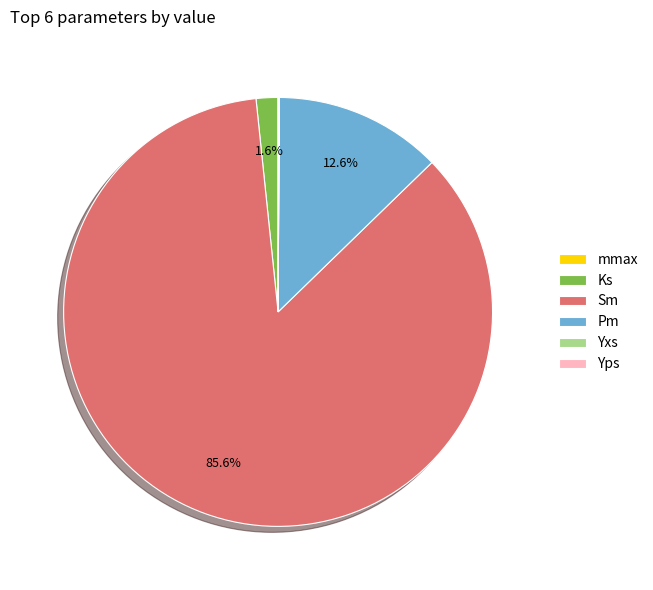

Is there a majority slice in this chart?

Yes